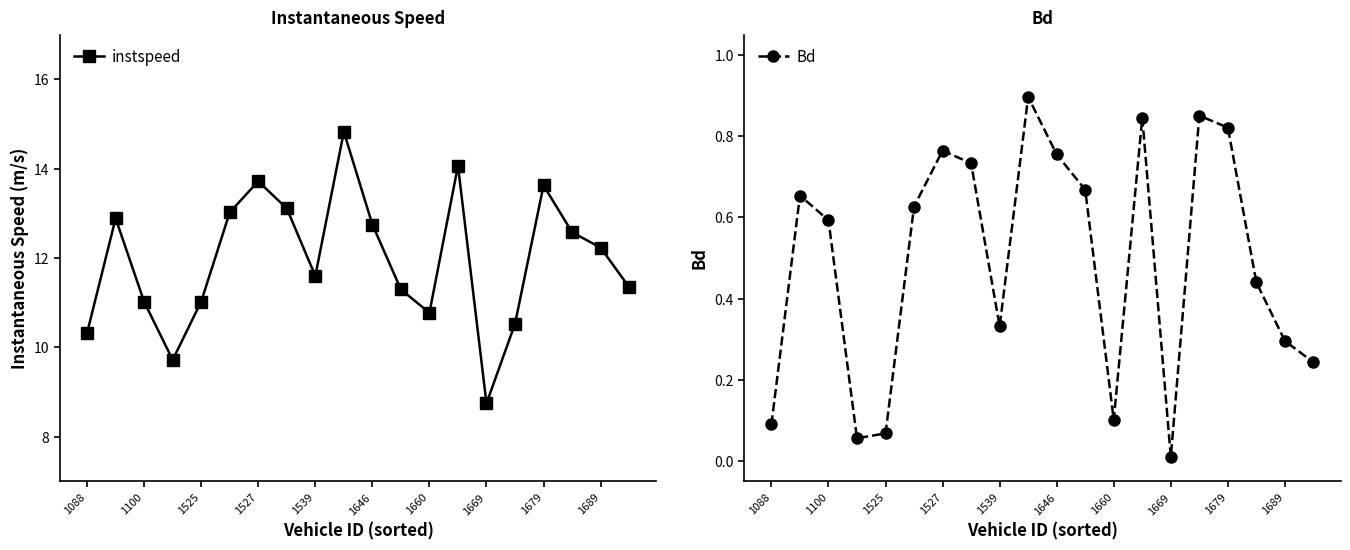

What is the sum of the instspeed values at 1539 and 1100?

22.6